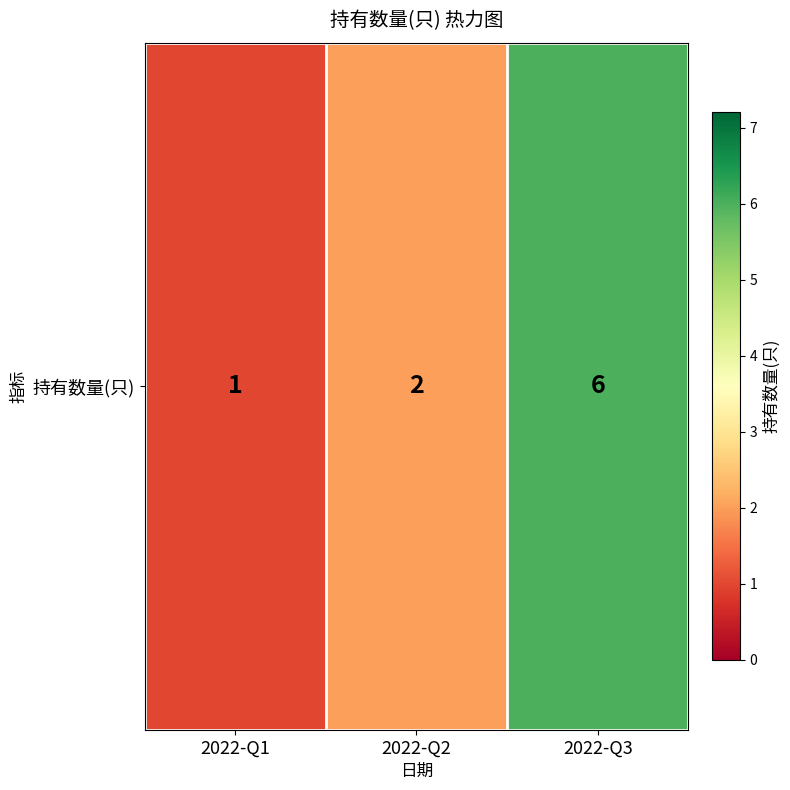

Rank the categories by value from lowest to highest.

2022-Q1, 2022-Q2, 2022-Q3